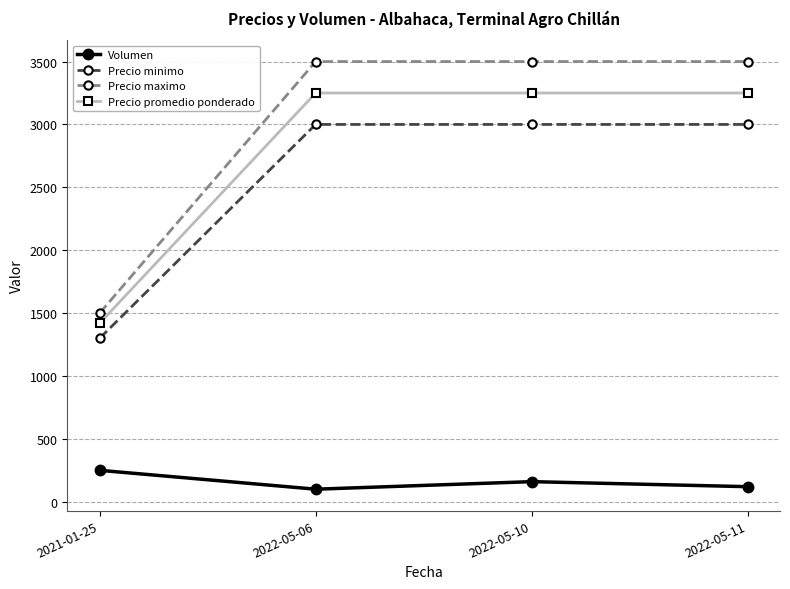

Rank the series by their maximum value, from lowest to highest.

Volumen, Precio minimo, Precio promedio ponderado, Precio maximo